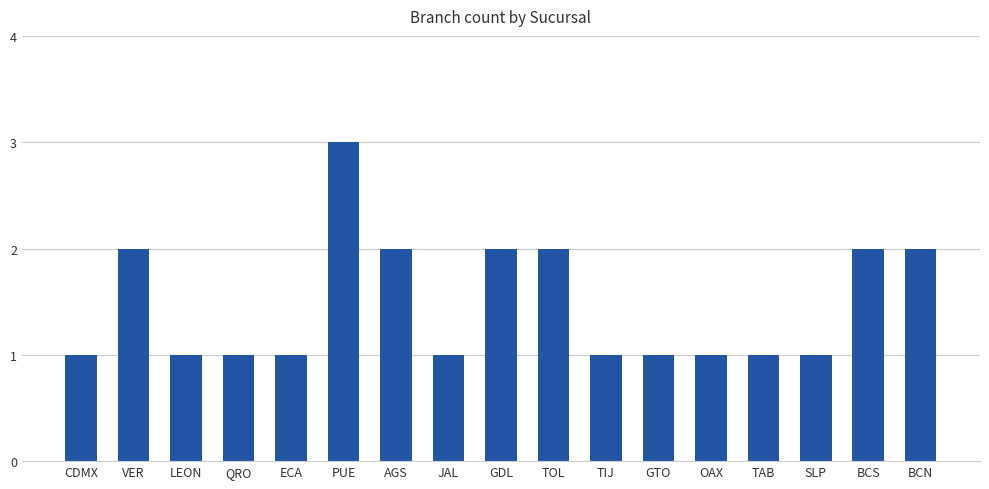

Approximately how many times larger is the value at TAB compared to ECA?

1.0